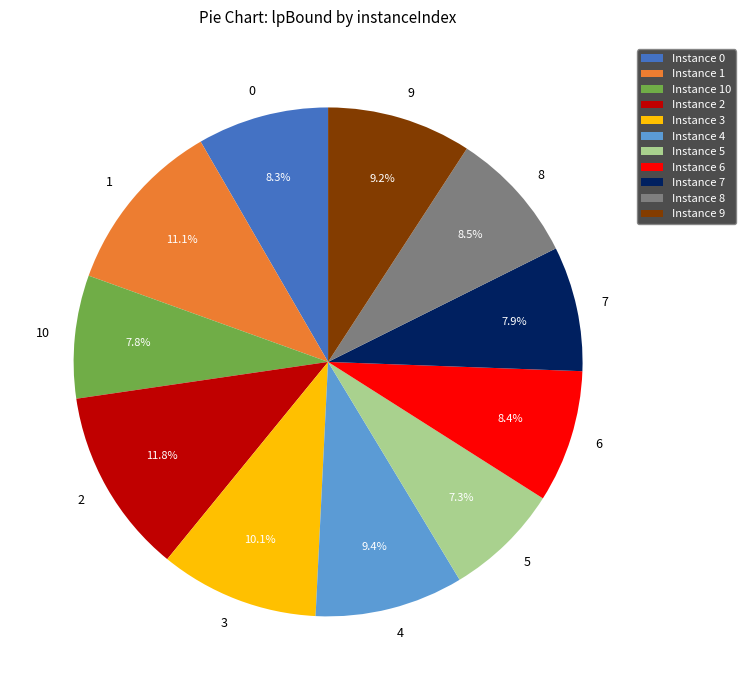

To the nearest percent, what is the average slice percentage?

9%